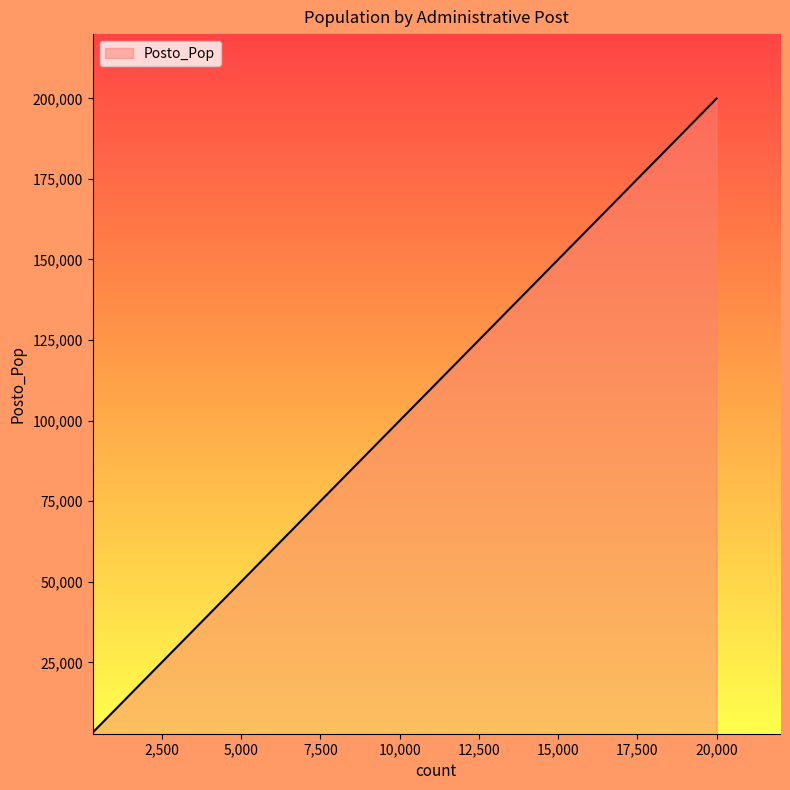

What is the difference between the second highest and minimum values?

108250